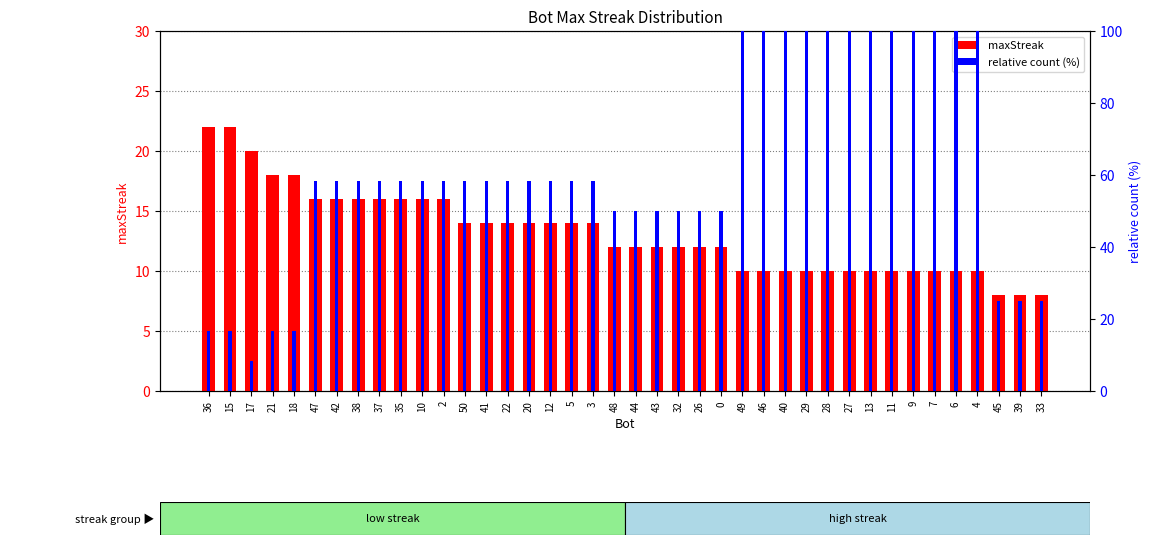

List the series in order of their overall mean, lowest first.

maxStreak, relative count (%)